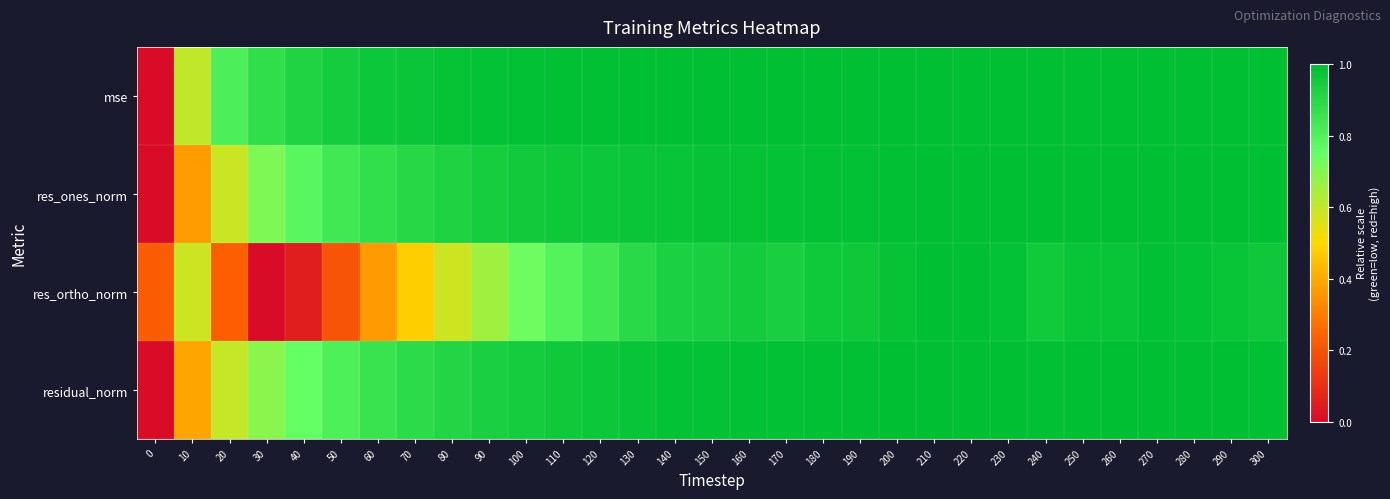

How many categories are shown in the chart?

31